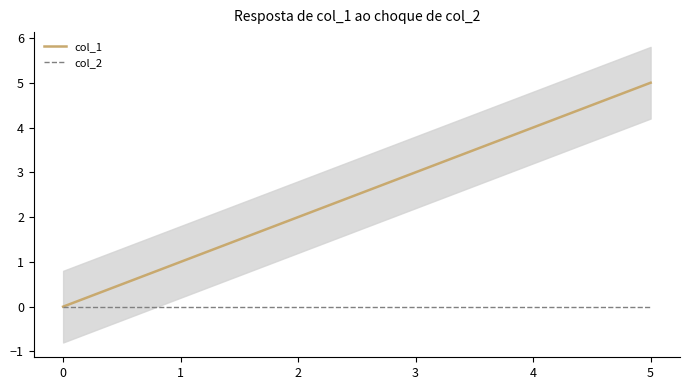

Is the value of col_2 at 3 greater than the value of col_1 at 2?

No